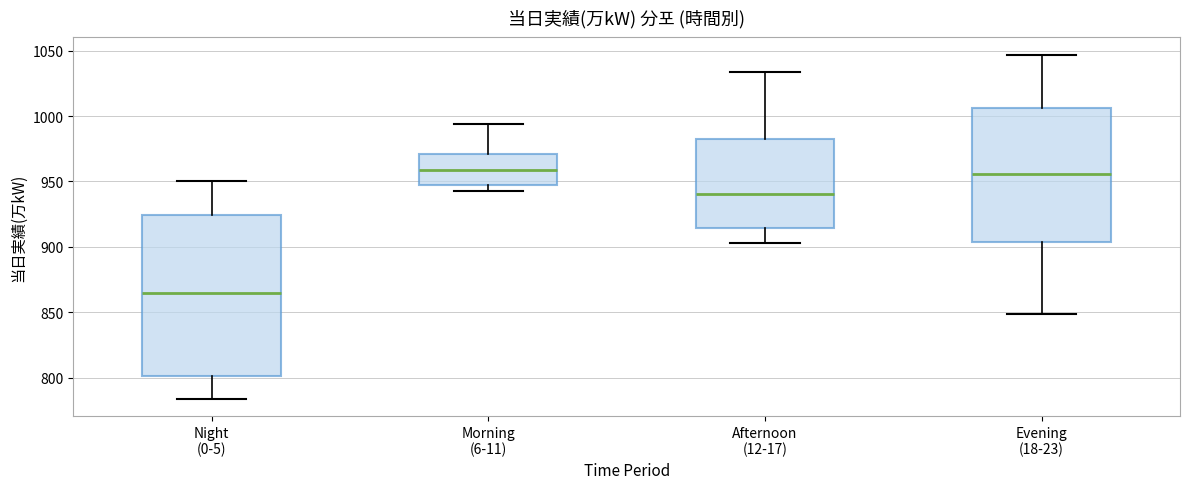

Reading left to right, transcribe this box plot: for each box, give where its median line is, the range the box spans, and where its two whiskers end, as read against the y-axis. The values are not printed on the chart, so give them approximately, as read against the axis.

Night (0-5): median 865, box 800 to 925, whiskers 785 to 950
Morning (6-11): median 960, box 945 to 970, whiskers 945 (just below the box's lower edge) to 995
Afternoon (12-17): median 940, box 915 to 985, whiskers 905 to 1035
Evening (18-23): median 955, box 905 to 1005, whiskers 850 to 1045